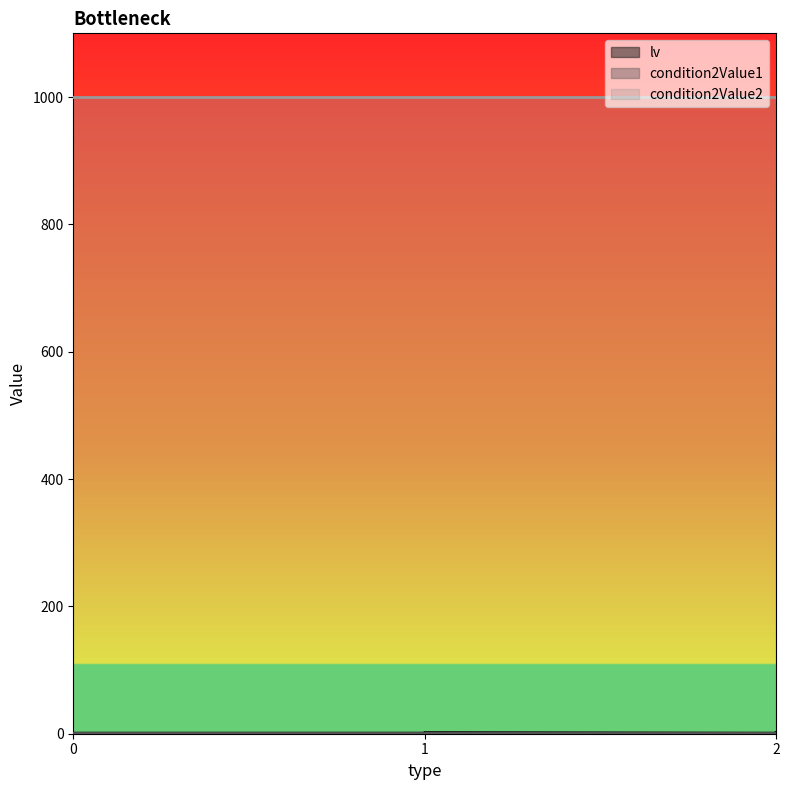

List the series in order of their peak value, highest first.

condition2Value2, lv, condition2Value1